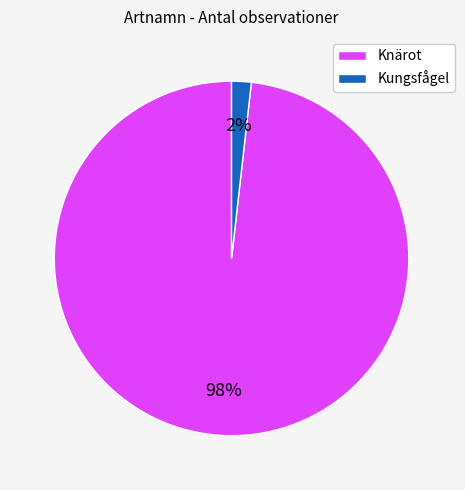

How many slices are in this pie chart?

2